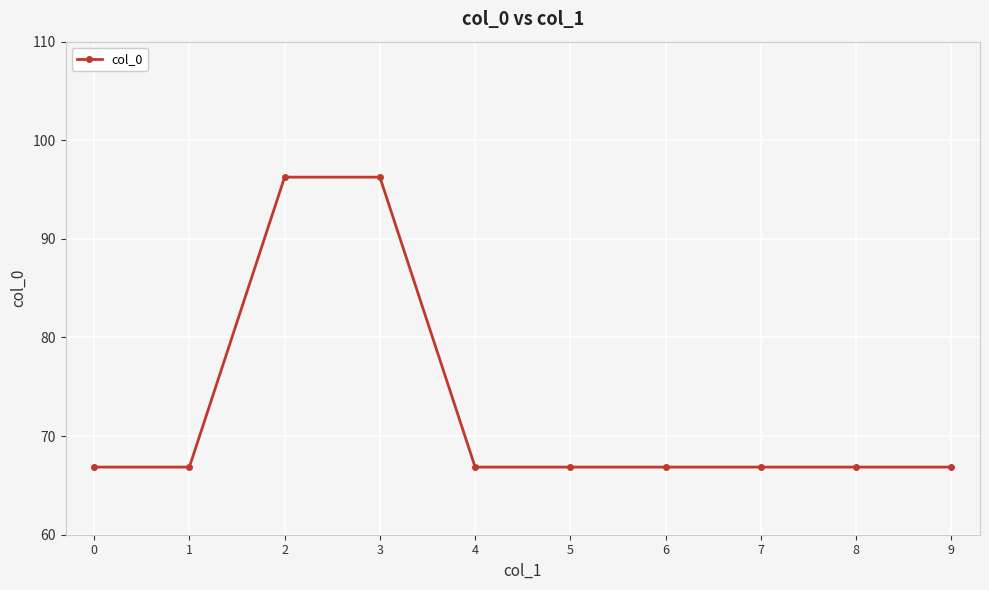

Approximately how many times larger is the value at 9 compared to 0?

1.0